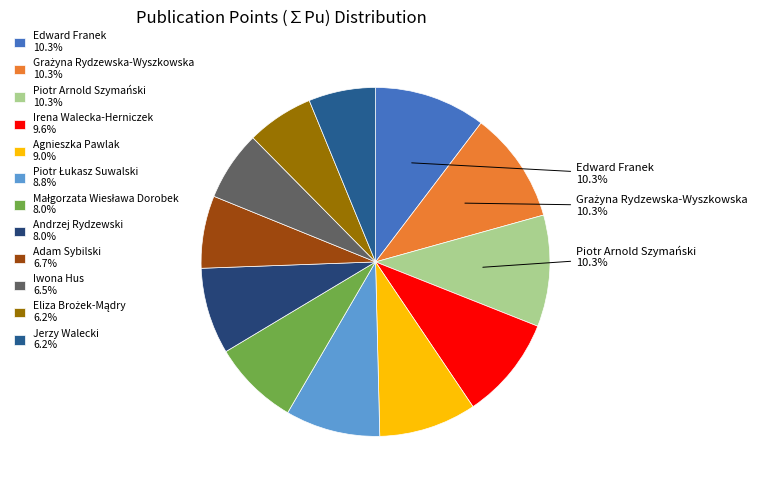

To the nearest percent, what portion does Piotr Arnold Szymański represent?

10%